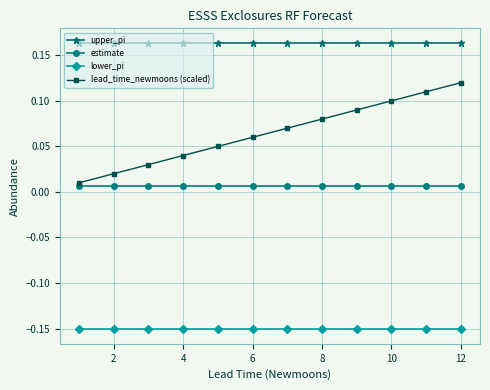

Rank the series by their maximum value, from lowest to highest.

lower_pi, estimate, lead_time_newmoons (scaled), upper_pi